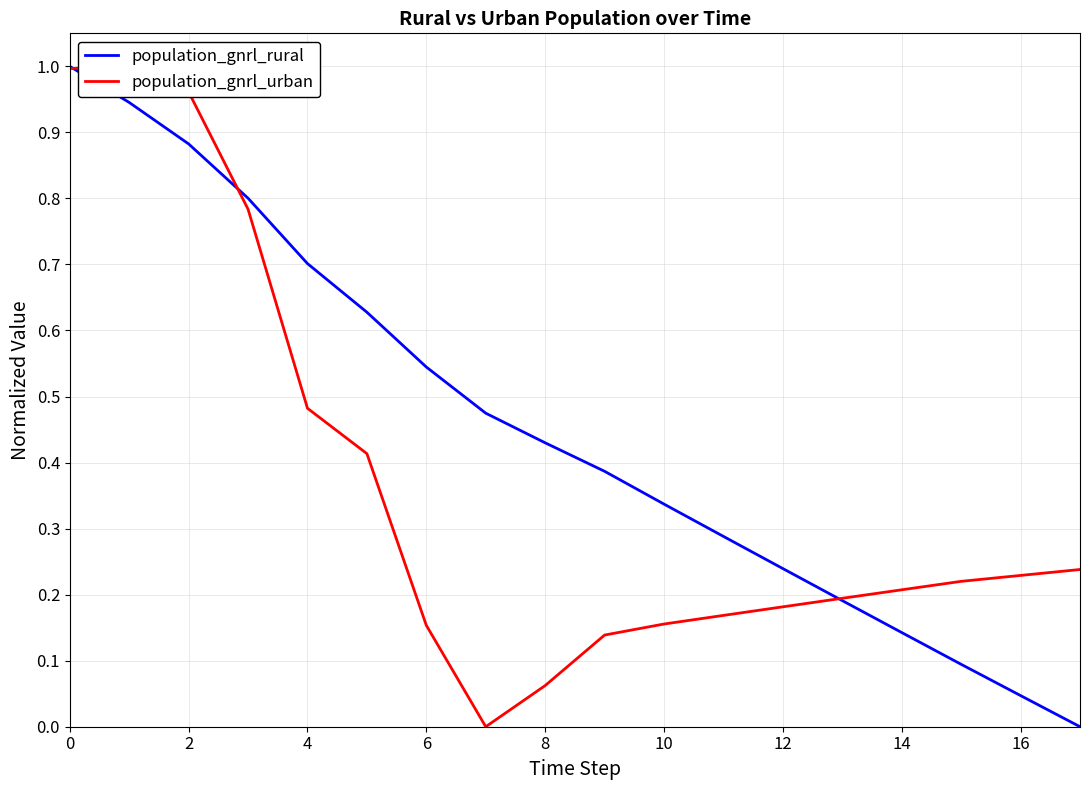

The population_gnrl_rural series shows 0.1 at 16. True or false?

False